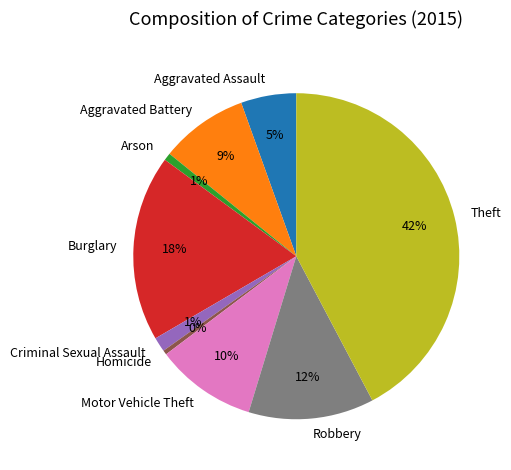

Which category has the biggest portion of the pie?

Theft